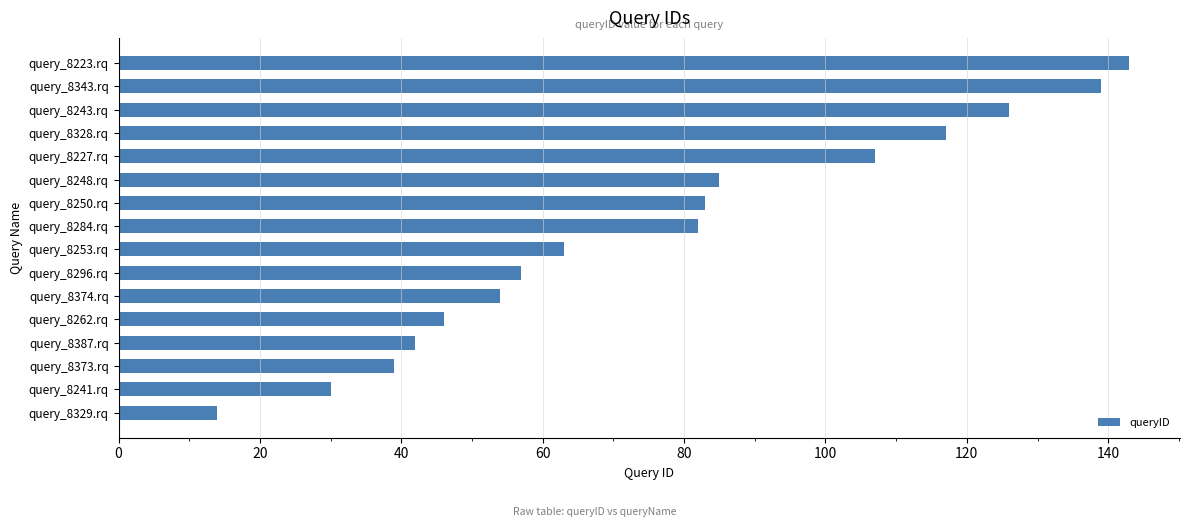

Reading bottom to top, transcribe all the data shown in this chart.

14	30	39	42	46	54	57	63	82	83	85	107	117	126	139	143